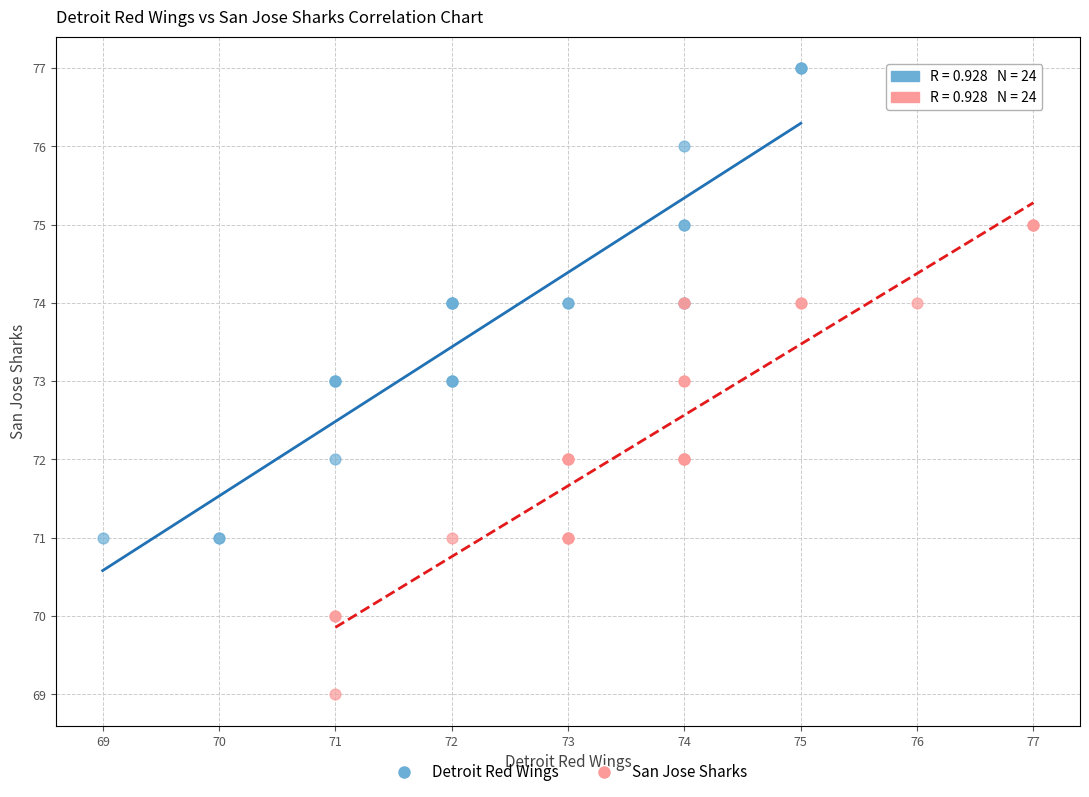

Which series contains the lowest Y value?

San Jose Sharks